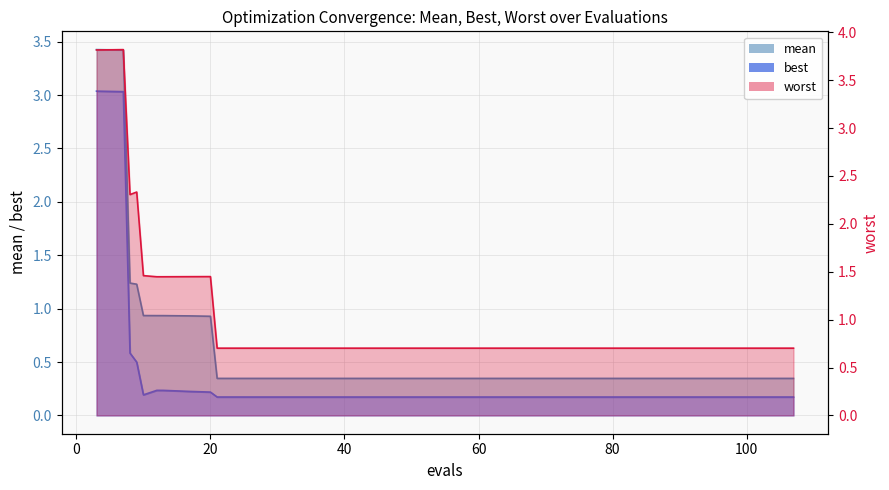

True or false: best and worst intersect in this chart.

False